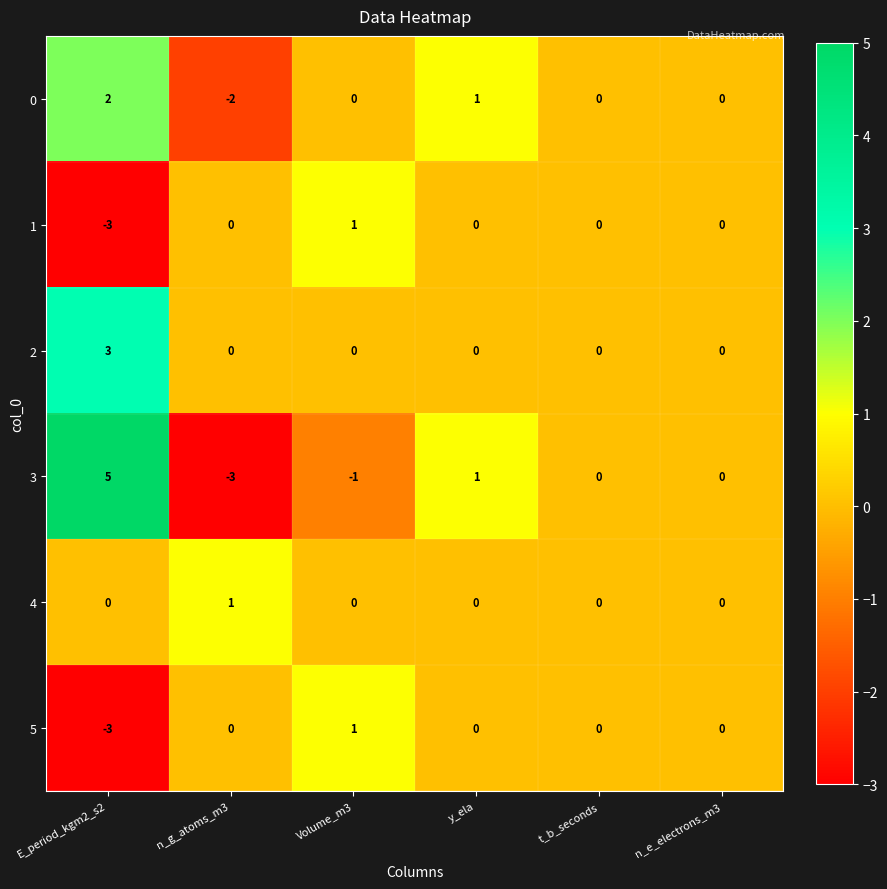

What is the difference between the 1 values at E_period_kgm2_s2 and t_b_seconds?

3